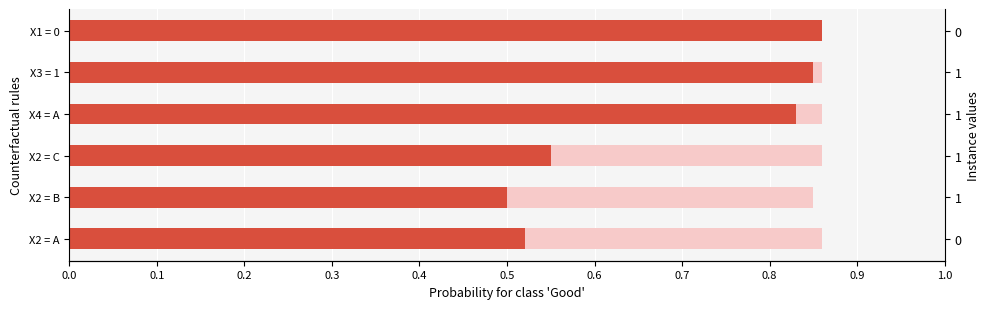

What is the greatest value displayed?

0.9